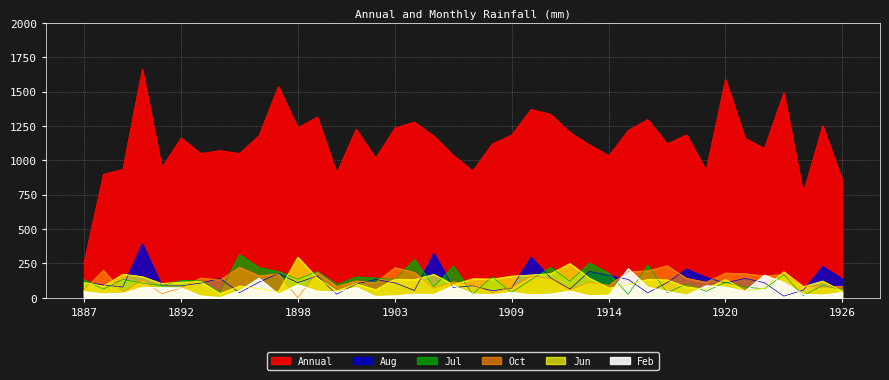

What is the value of the Aug point at the 7th from the left?

107.5